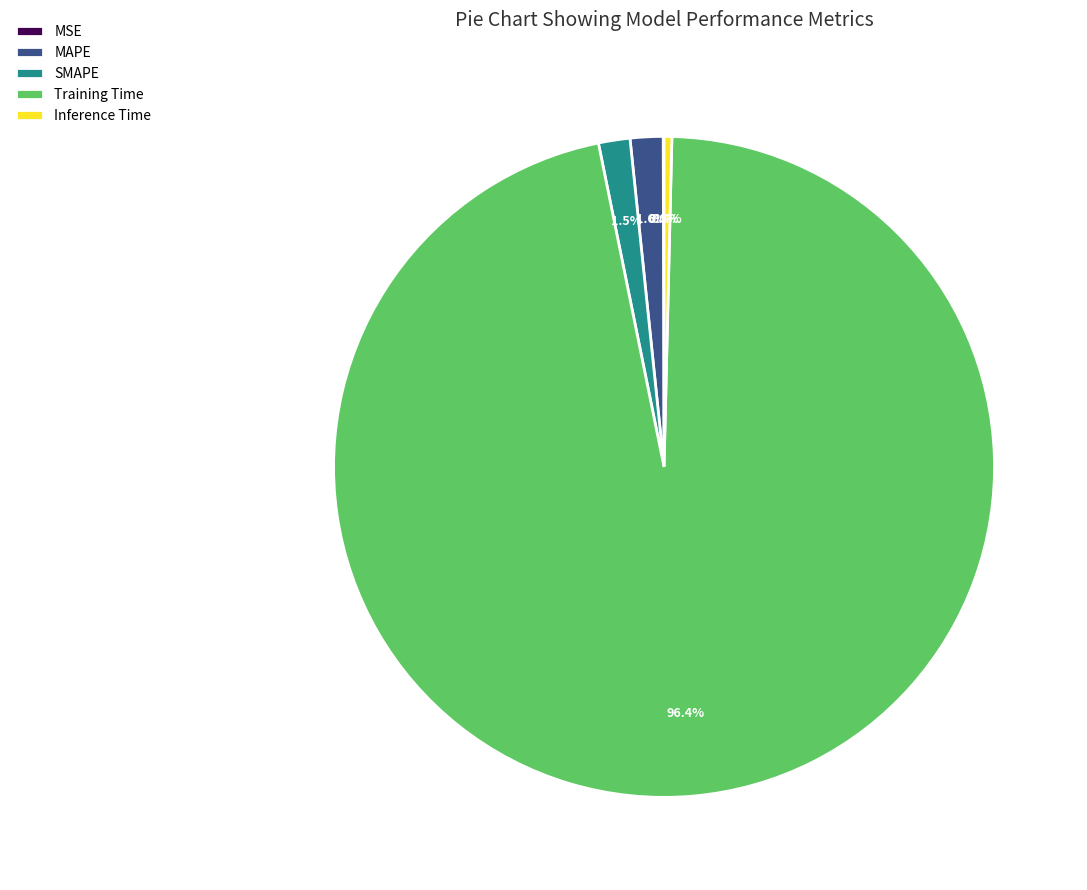

Which slice represents more than half of the pie?

Training Time